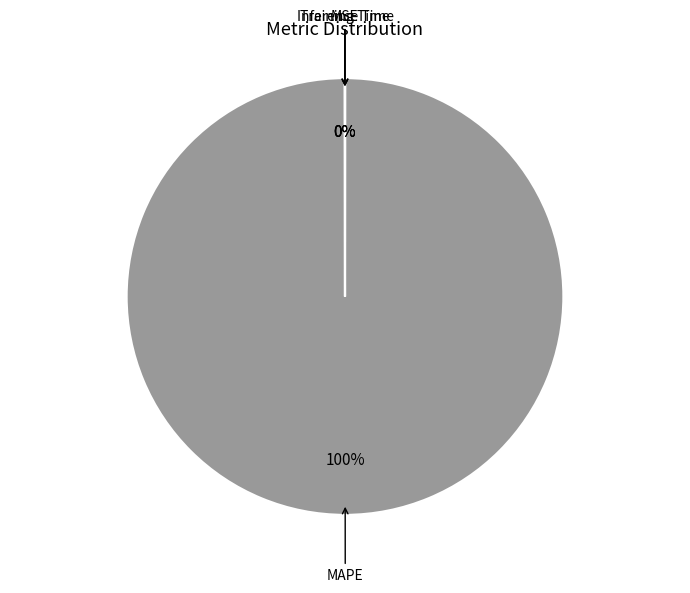

Does MAPE represent more than half of the total?

Yes